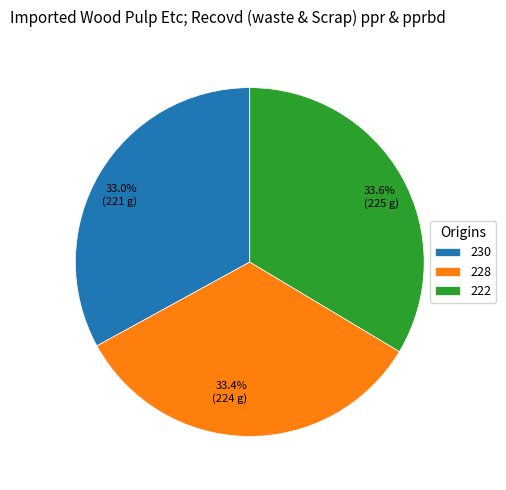

To the nearest percent, what is the difference between the largest and smallest slice percentages?

1%